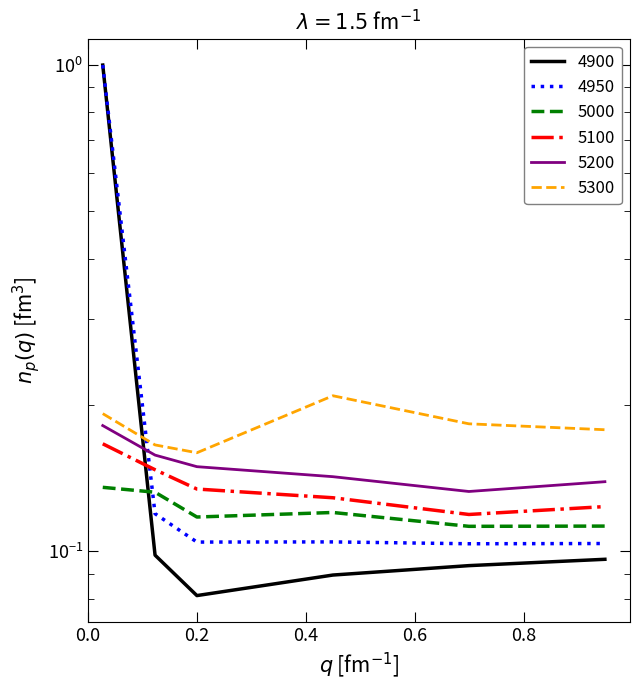

Reading left to right, extract all data points from this chart.

4900: 1.0	0.1	0.1	0.1	0.1	0.1
4950: 1.0	0.1	0.1	0.1	0.1	0.1
5000: 0.1	0.1	0.1	0.1	0.1	0.1
5100: 0.2	0.1	0.1	0.1	0.1	0.1
5200: 0.2	0.2	0.1	0.1	0.1	0.1
5300: 0.2	0.2	0.2	0.2	0.2	0.2